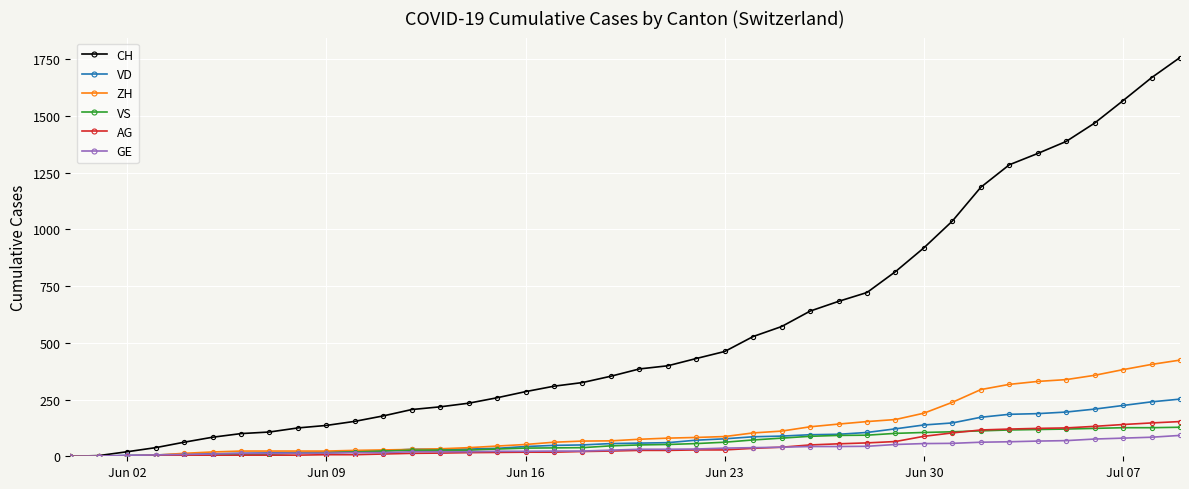

What is the highest value of the CH series?

1758